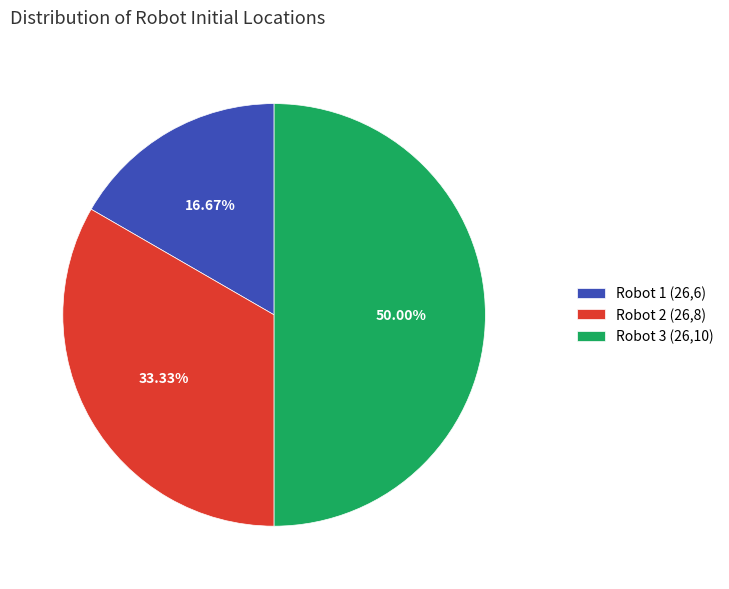

What percentage is the Robot 3 (26,10) slice, to the nearest percent?

50%